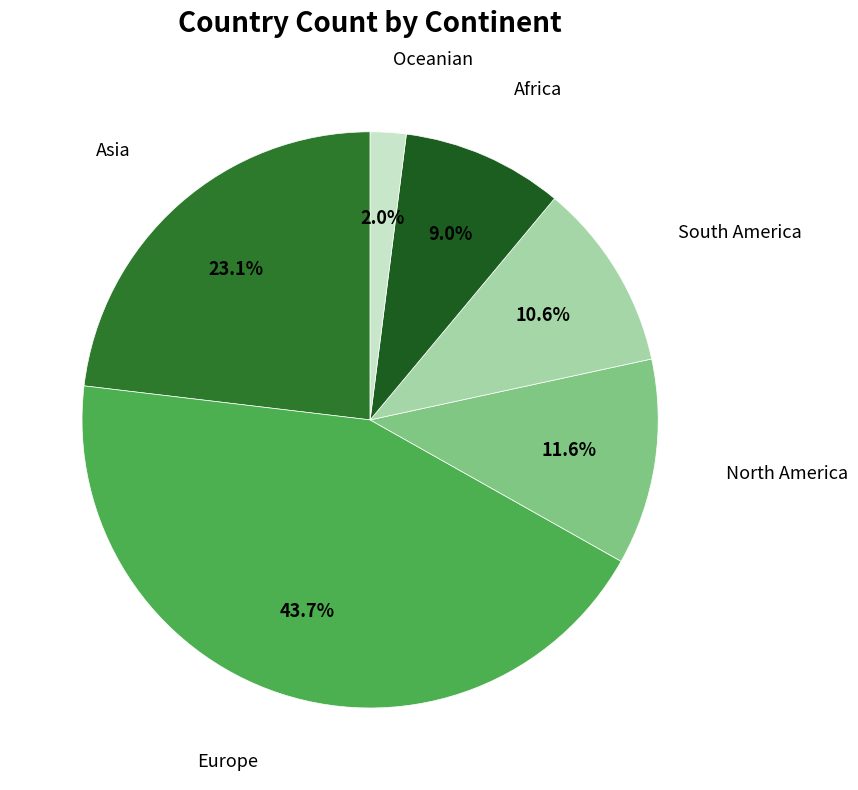

The Asia slice represents 23% of the pie. True or false?

True